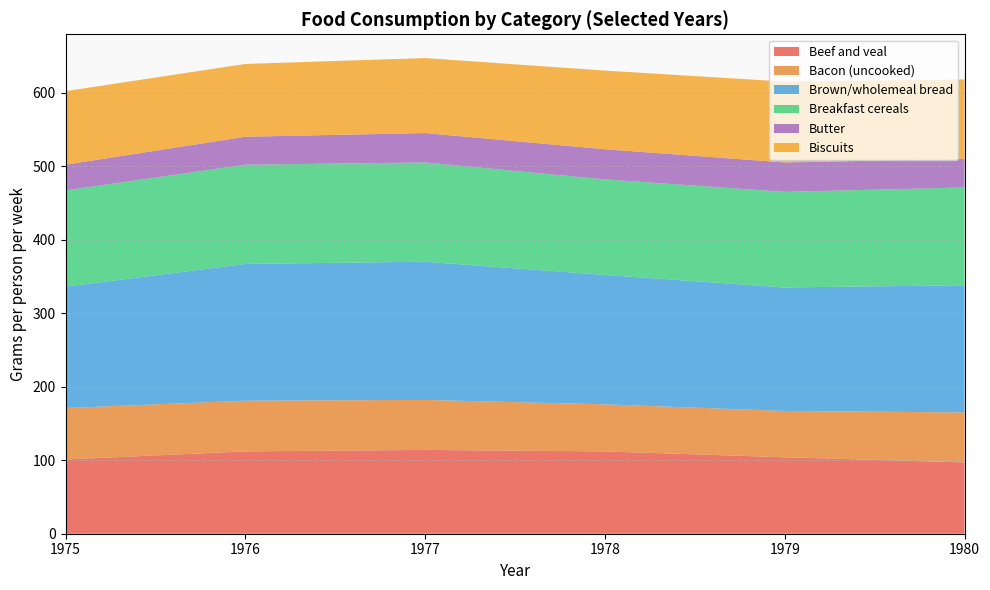

What is the total value across all series at 1978?

630